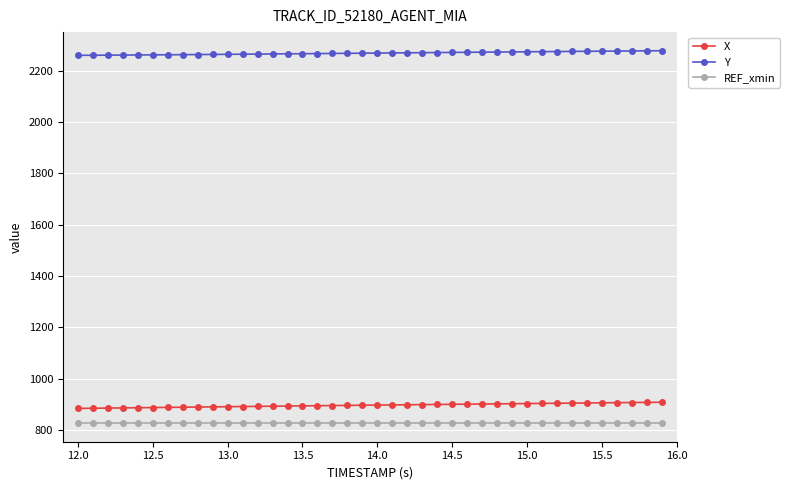

Which series has the widest spread of values?

X